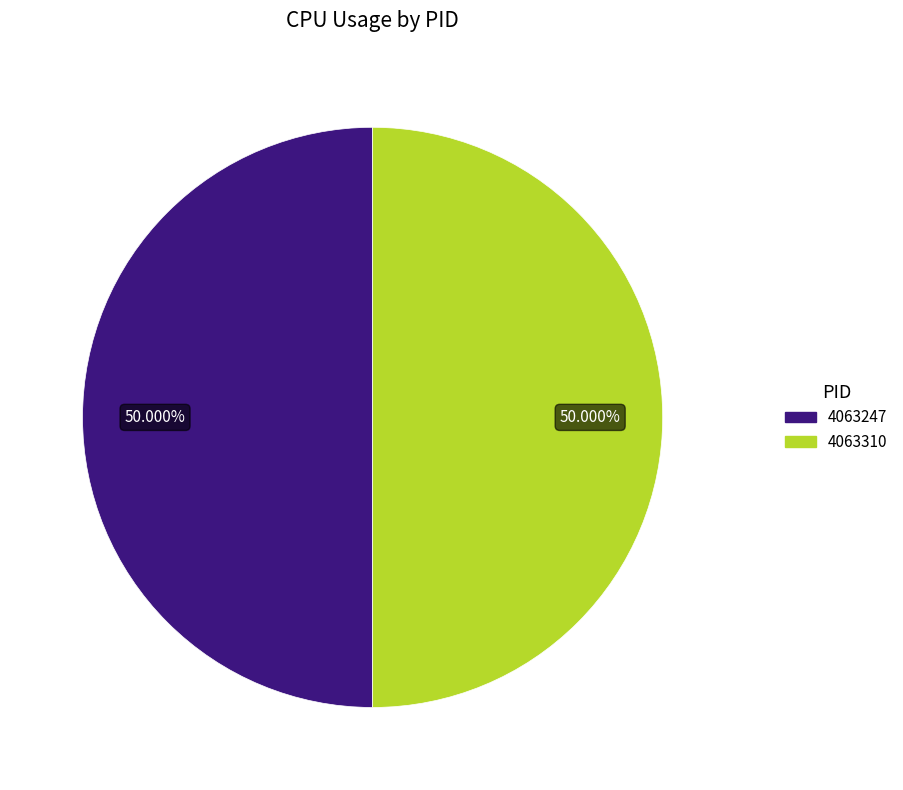

Is the sum of 4063247 and 4063310 greater than half?

Yes